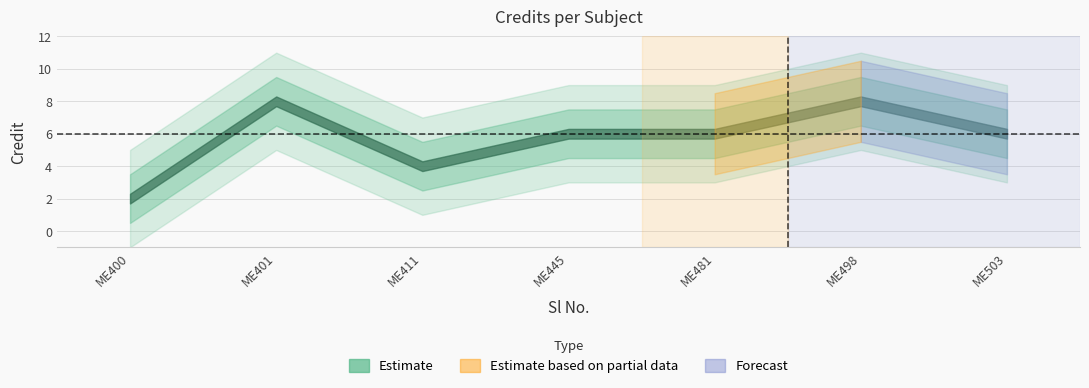

List the labels in order of value, largest first.

2, 6, 4, 5, 7, 3, 1